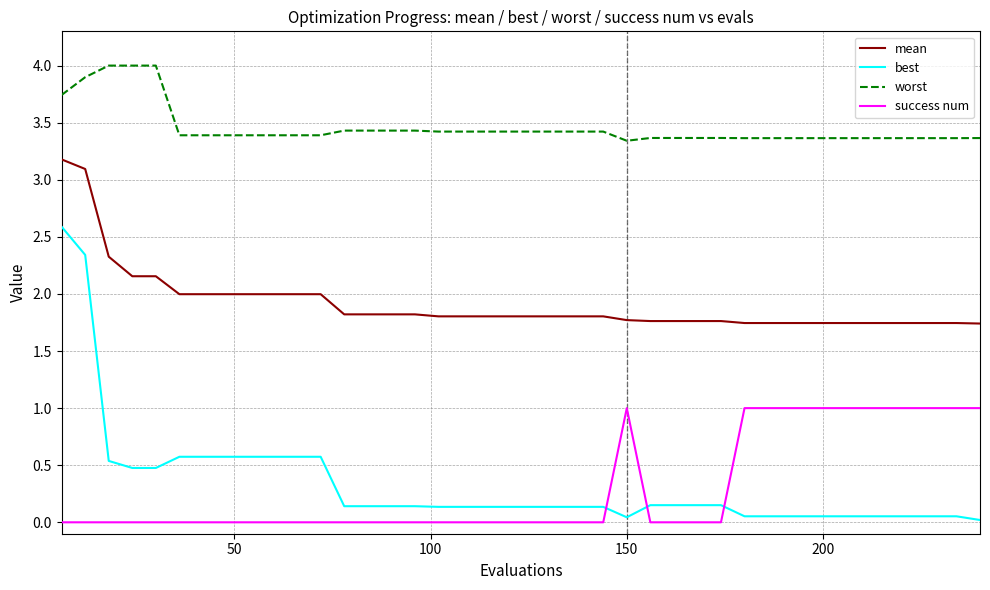

What is the highest value of the best series?

2.6